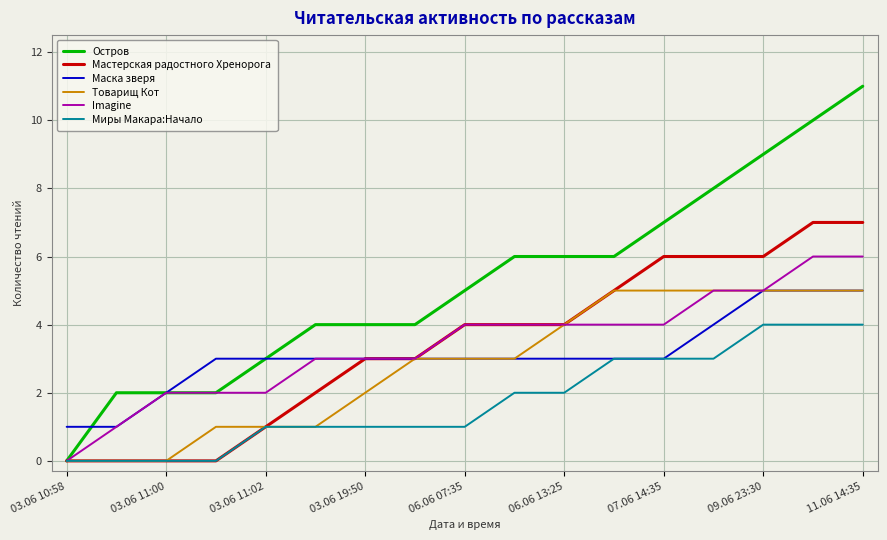

How many lines are shown in the chart?

6